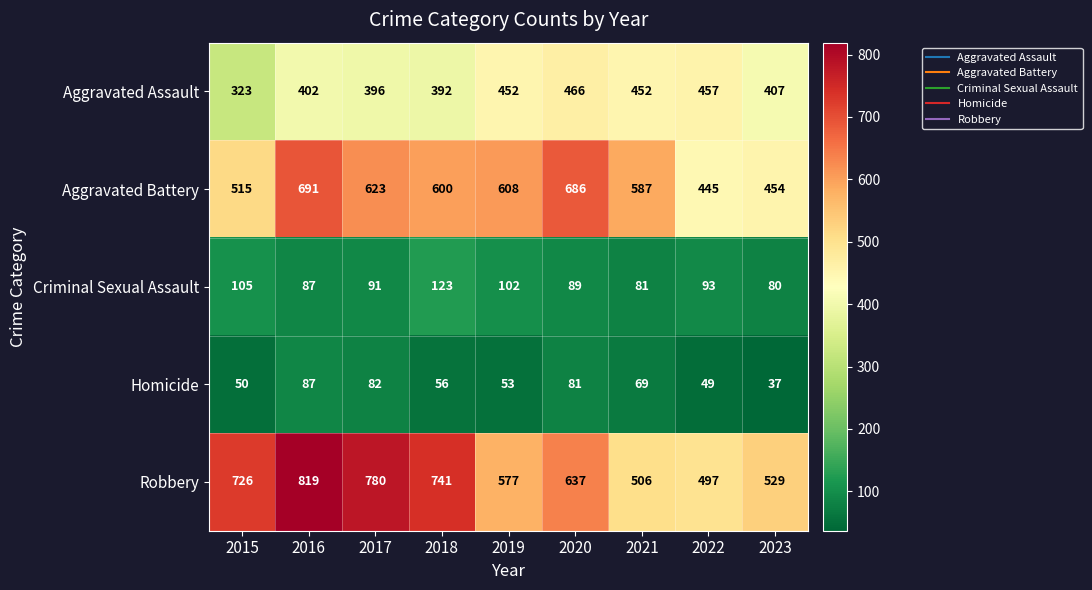

What is the sum of the Criminal Sexual Assault values at 2017 and 2021?

172